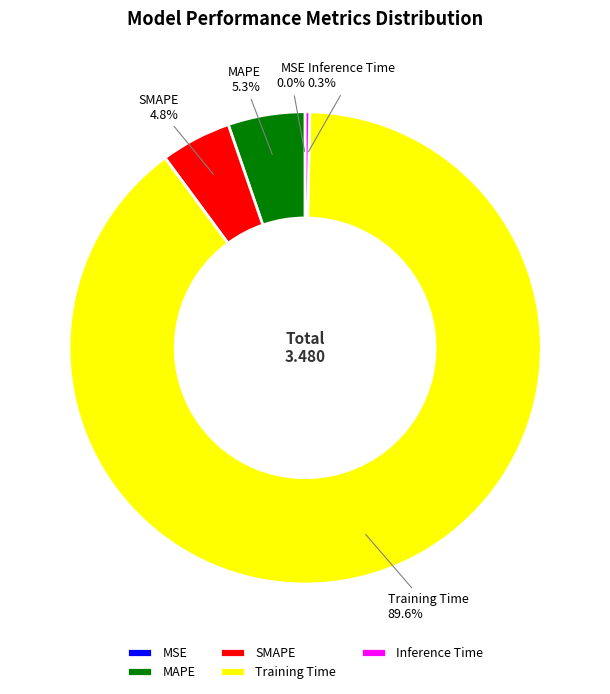

Does Training Time account for over 50% of the chart?

Yes